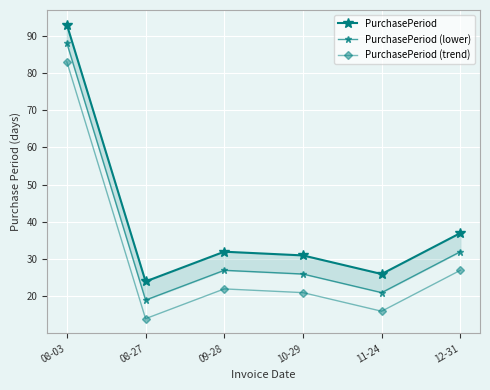

How many data points in PurchasePeriod are above 32?

2